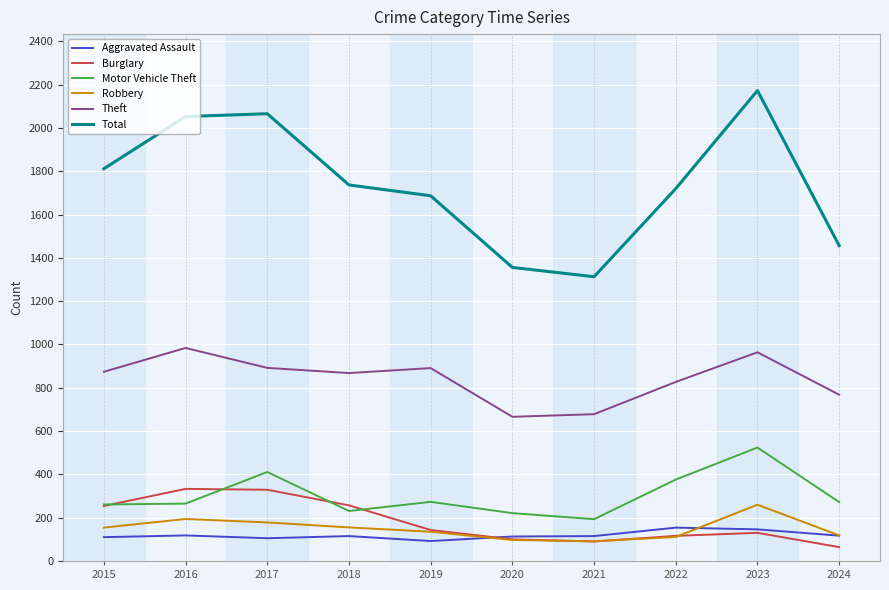

What are all the series names shown in the legend?

Aggravated Assault, Burglary, Motor Vehicle Theft, Robbery, Theft, Total